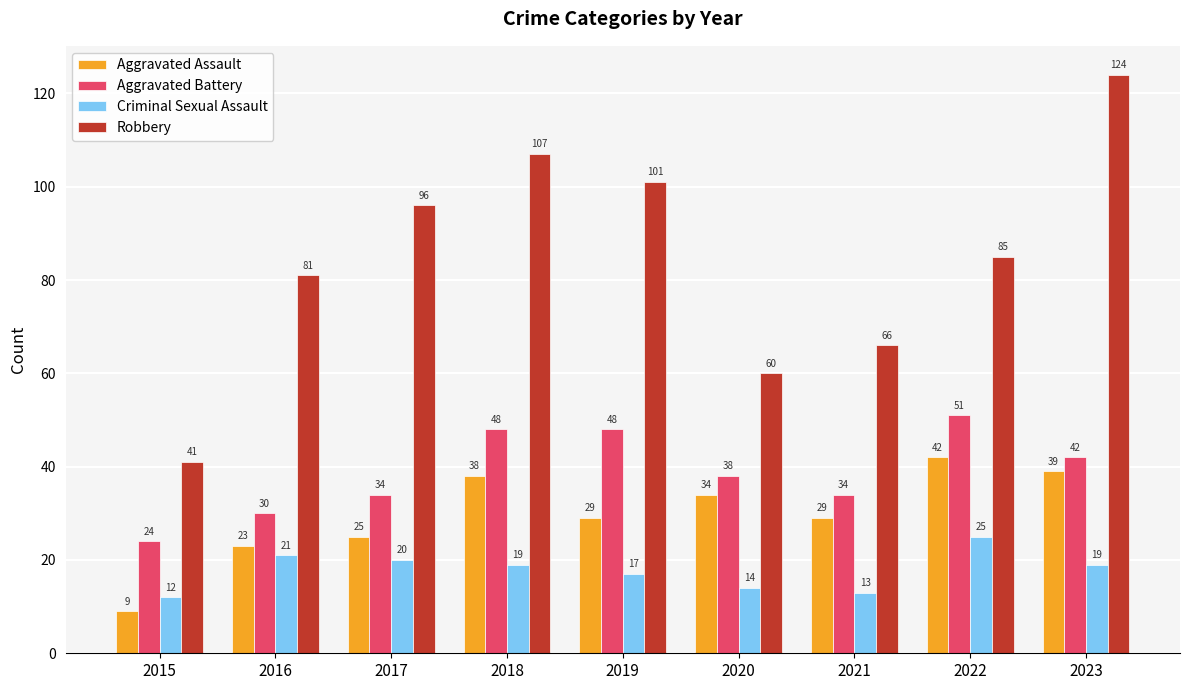

Rank the series at 2016 from highest to lowest value.

Robbery, Aggravated Battery, Aggravated Assault, Criminal Sexual Assault